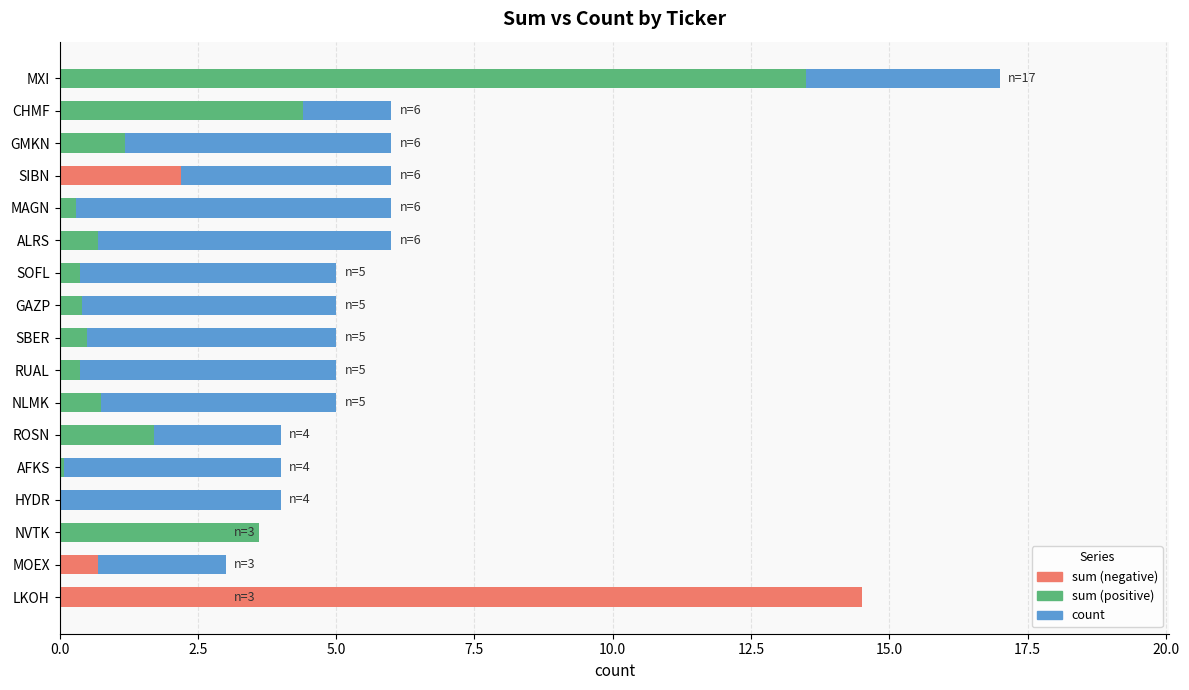

Which has a higher value, NVTK or GAZP?

GAZP